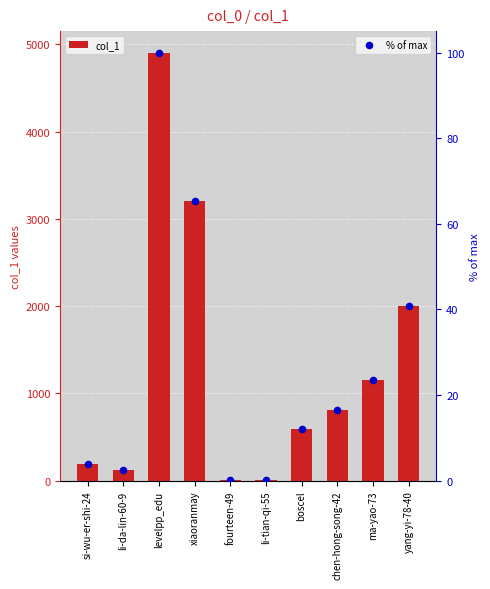

Which series has the largest total across all categories?

col_1